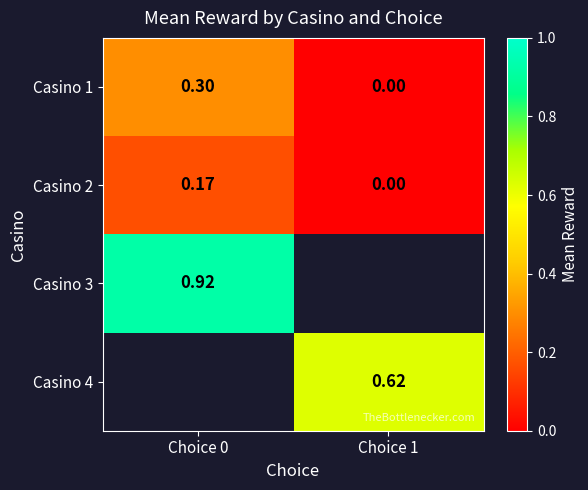

Where is Casino 2 nearest to the value 0?

Choice 1